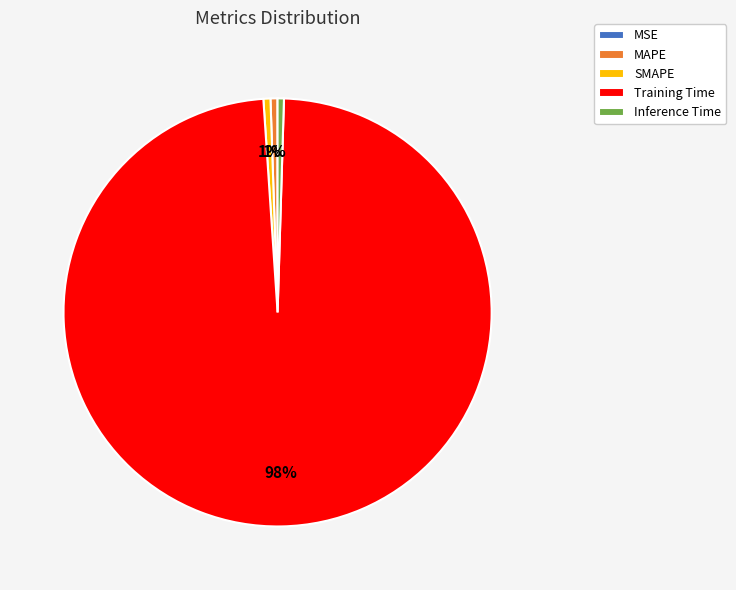

Does Training Time account for over 50% of the chart?

Yes